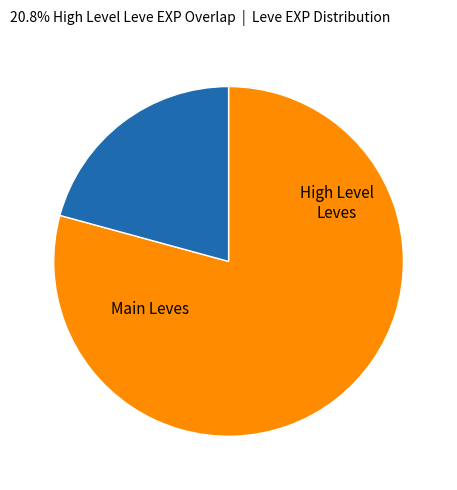

Does any single category account for the majority?

Yes